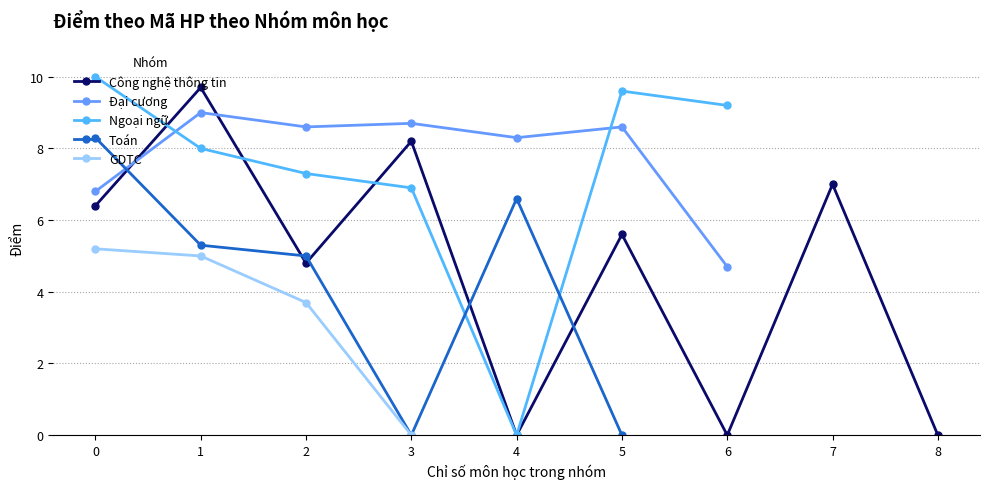

How many data points in Đại cương are above 8?

5